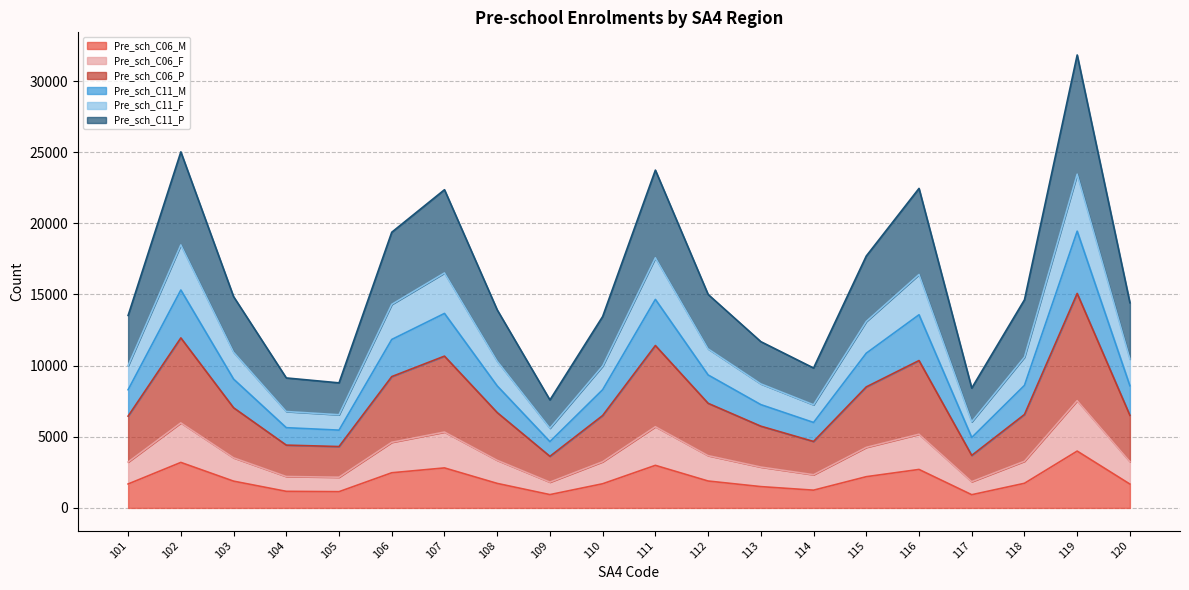

What is the smallest value displayed?

928